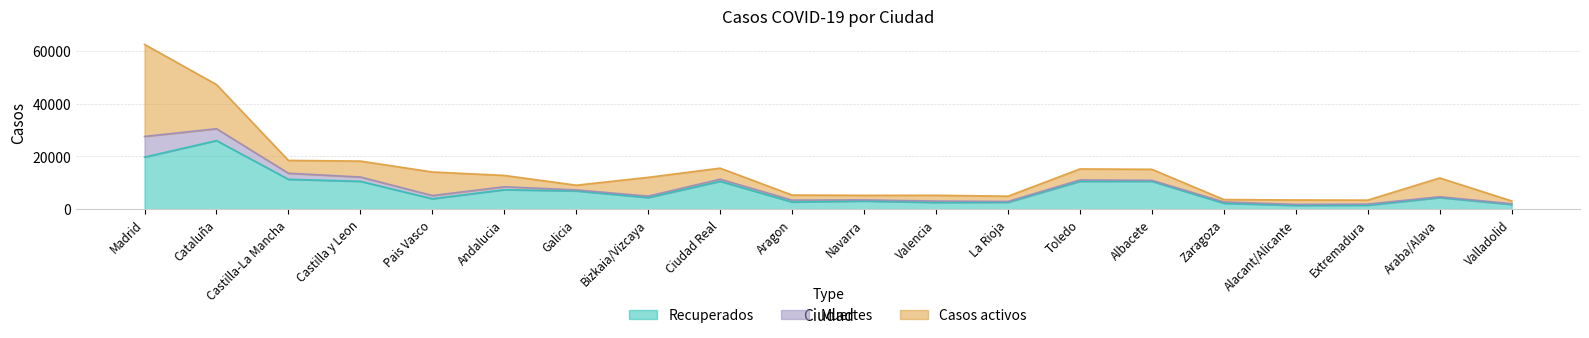

Rank the categories by Muertes value from highest to lowest.

Madrid, Cataluña, Castilla-La Mancha, Castilla y Leon, Pais Vasco, Andalucia, Ciudad Real, Aragon, Bizkaia/Vizcaya, Valencia, Toledo, Zaragoza, Navarra, Extremadura, Galicia, Alacant/Alicante, Albacete, Araba/Alava, La Rioja, Valladolid